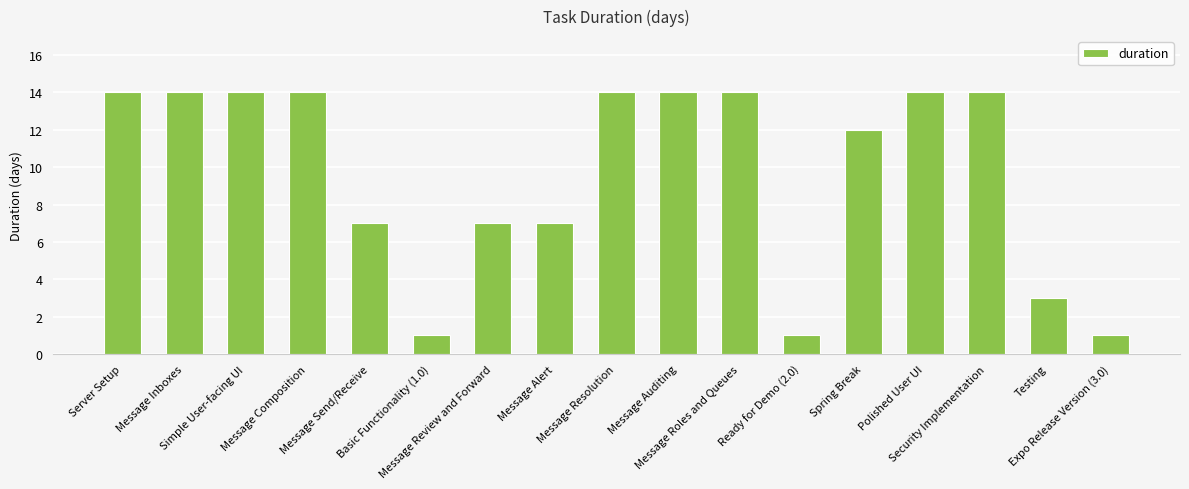

How many values are below 14?

8